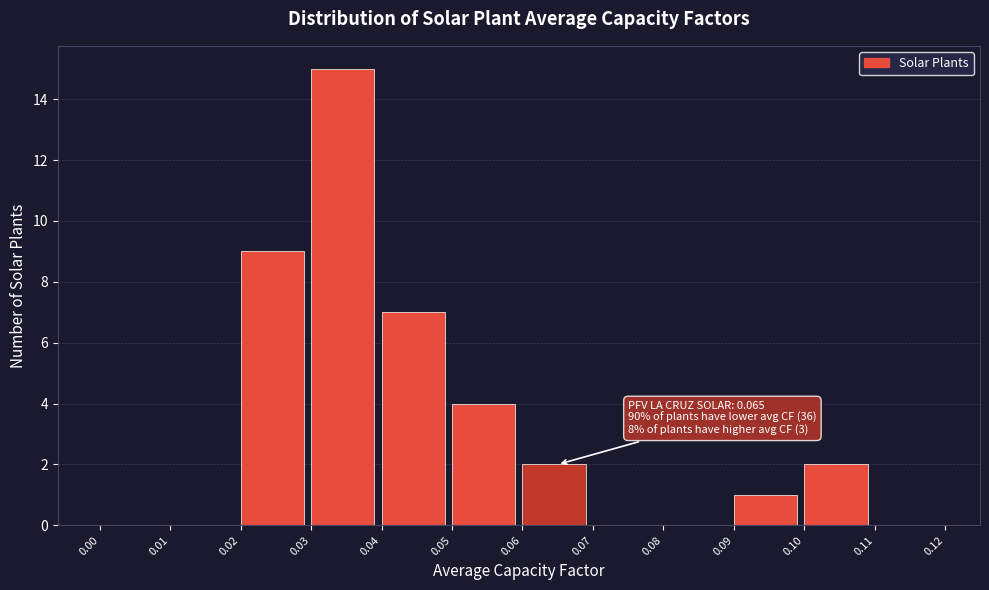

Which range on the x-axis has the tallest bar?

0.03 to 0.04